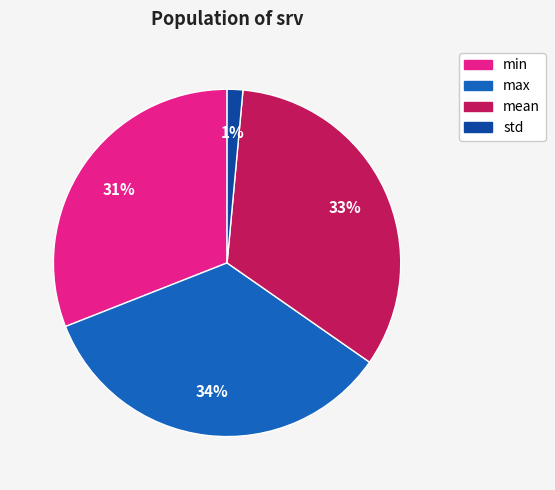

Does any single category account for the majority?

No